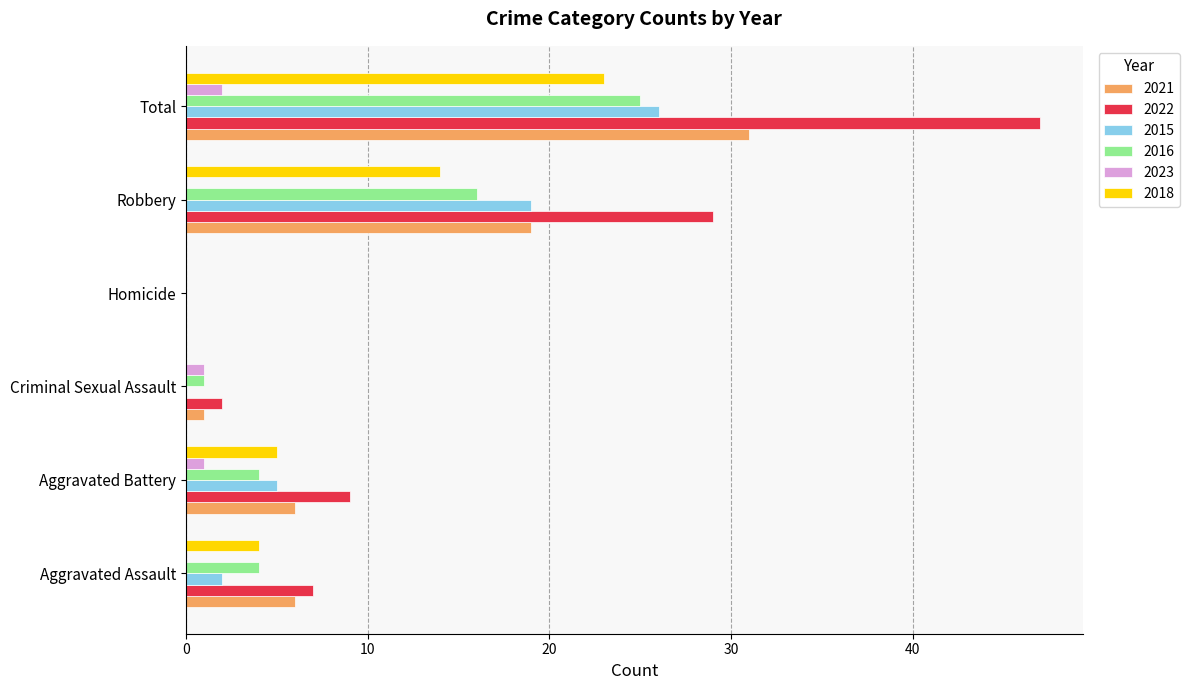

Between Aggravated Battery and Total, which series saw the biggest shift?

2022